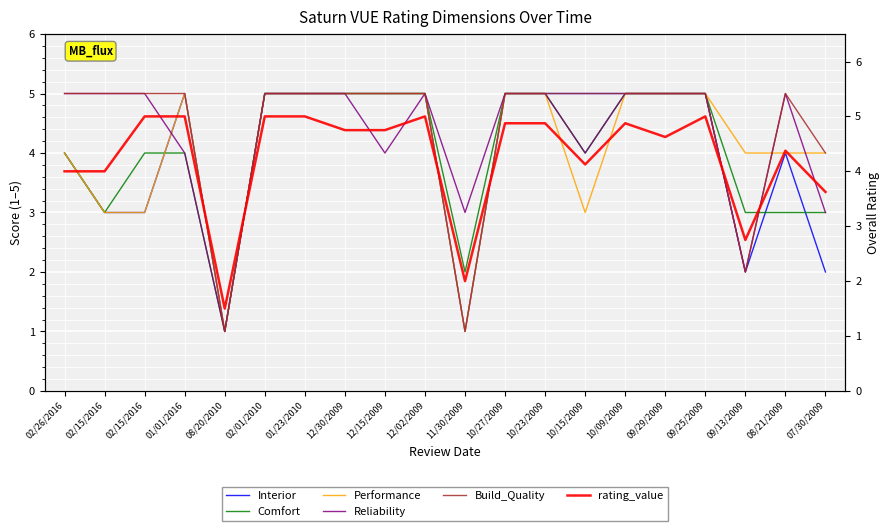

Rank the series by their maximum value, from highest to lowest.

Interior, Comfort, Performance, Reliability, Build_Quality, rating_value